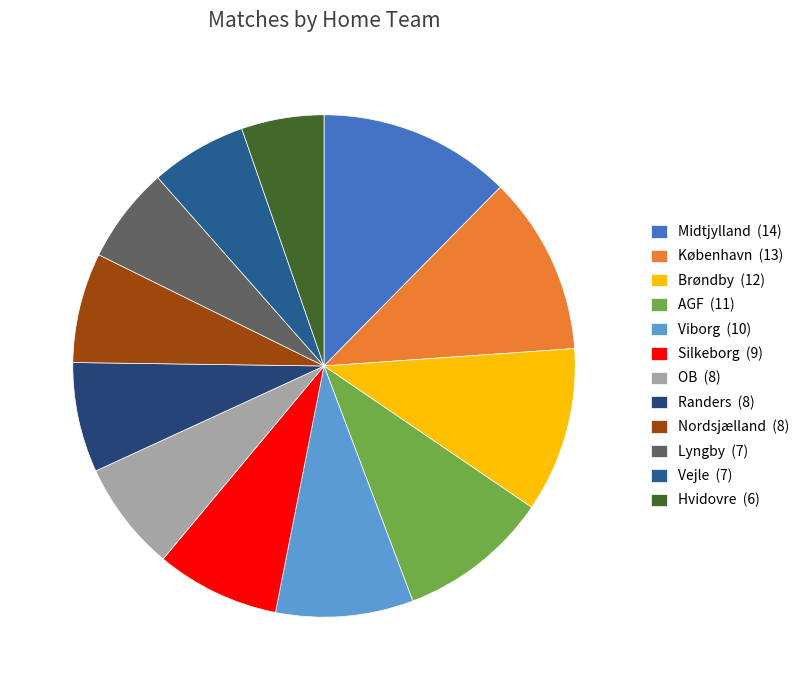

To the nearest percent, what is the difference between the largest and smallest slice percentages?

7%